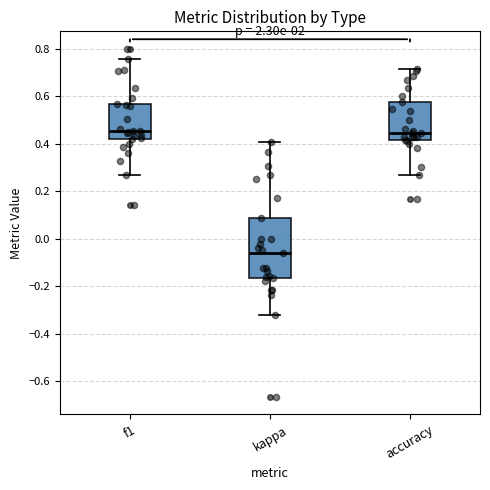

Comparing the boxes themselves (not the whiskers), which one is the tallest?

kappa